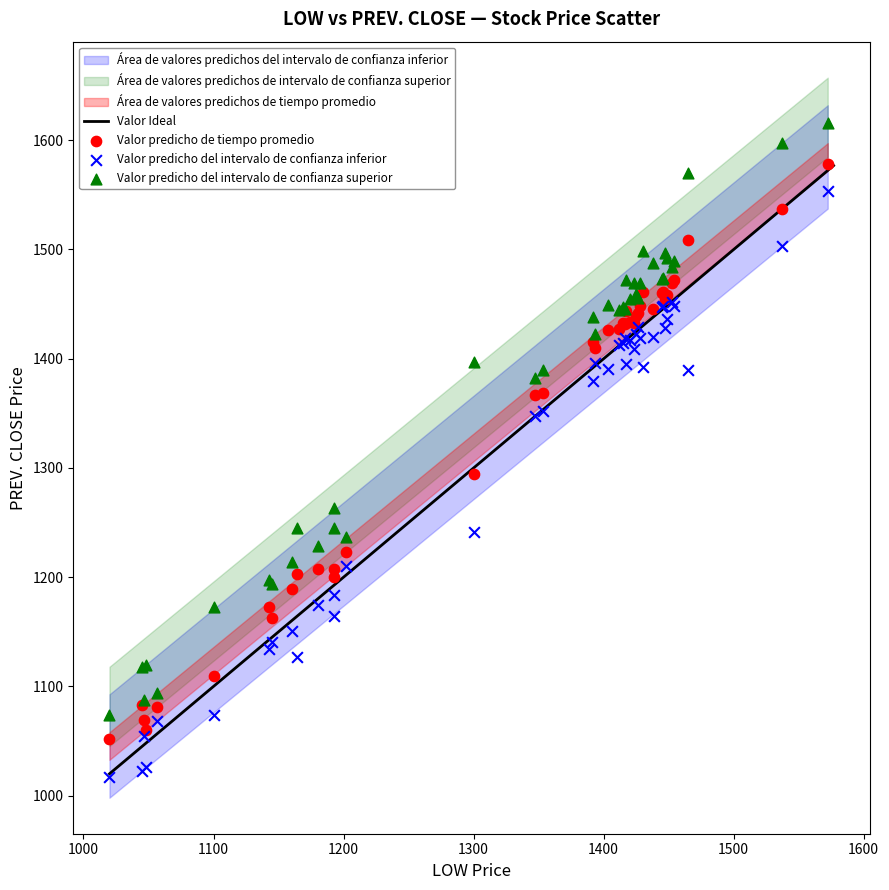

Which series reaches the minimum Y coordinate?

Valor predicho del intervalo de confianza inferior